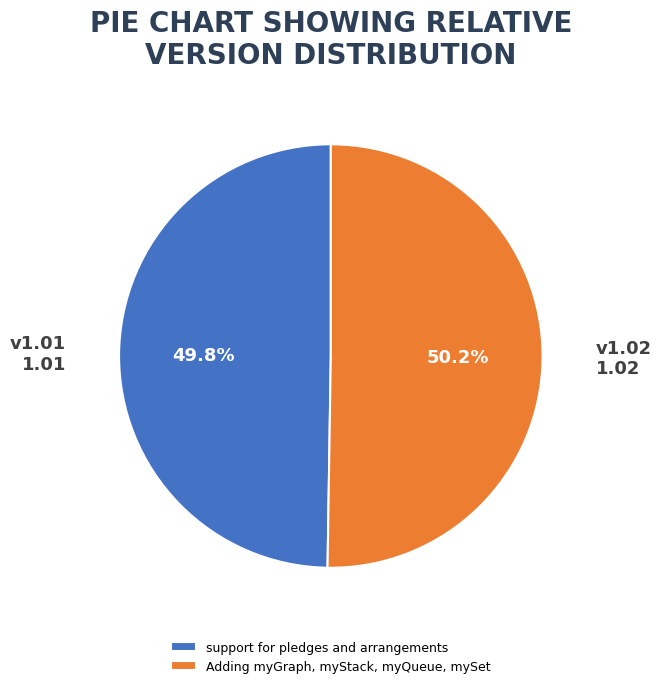

To the nearest percent, what is the average slice percentage?

50%